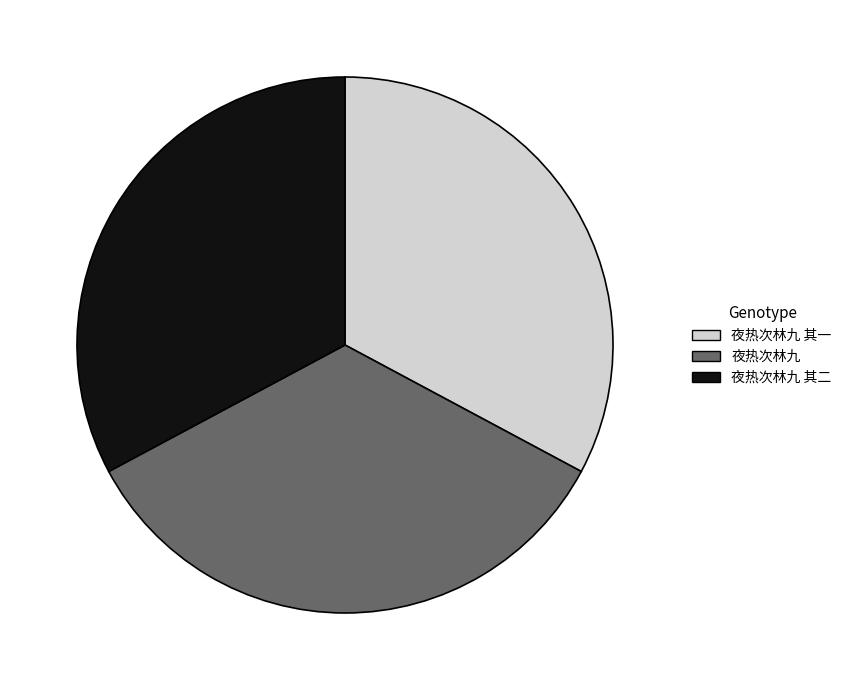

Count the number of slices in the pie.

3